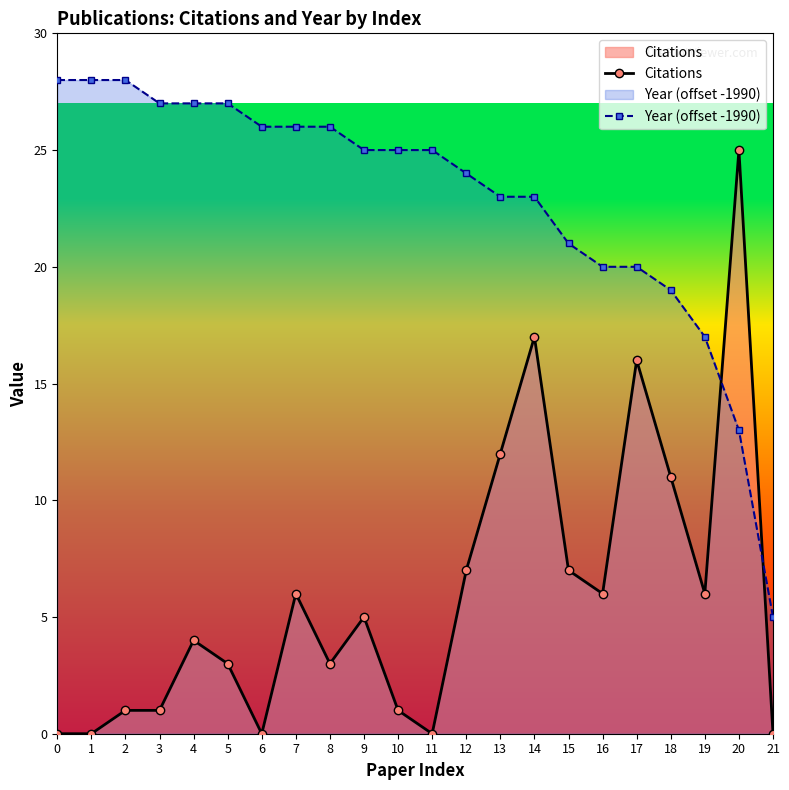

Where is Citations nearest to the value 12?

13